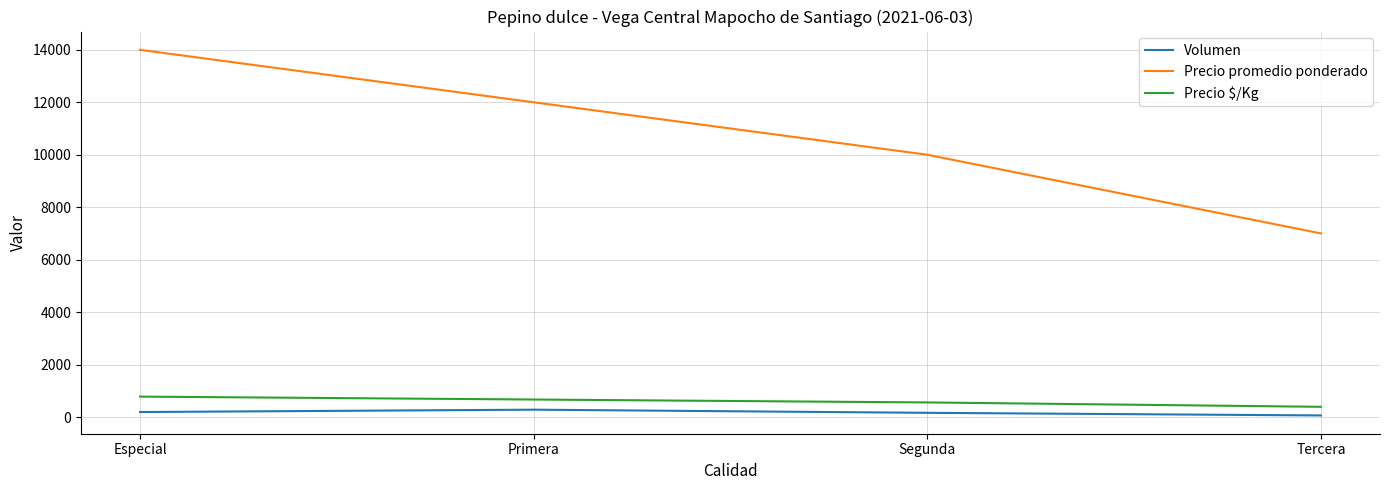

At which category is the sum across all series the highest?

Especial